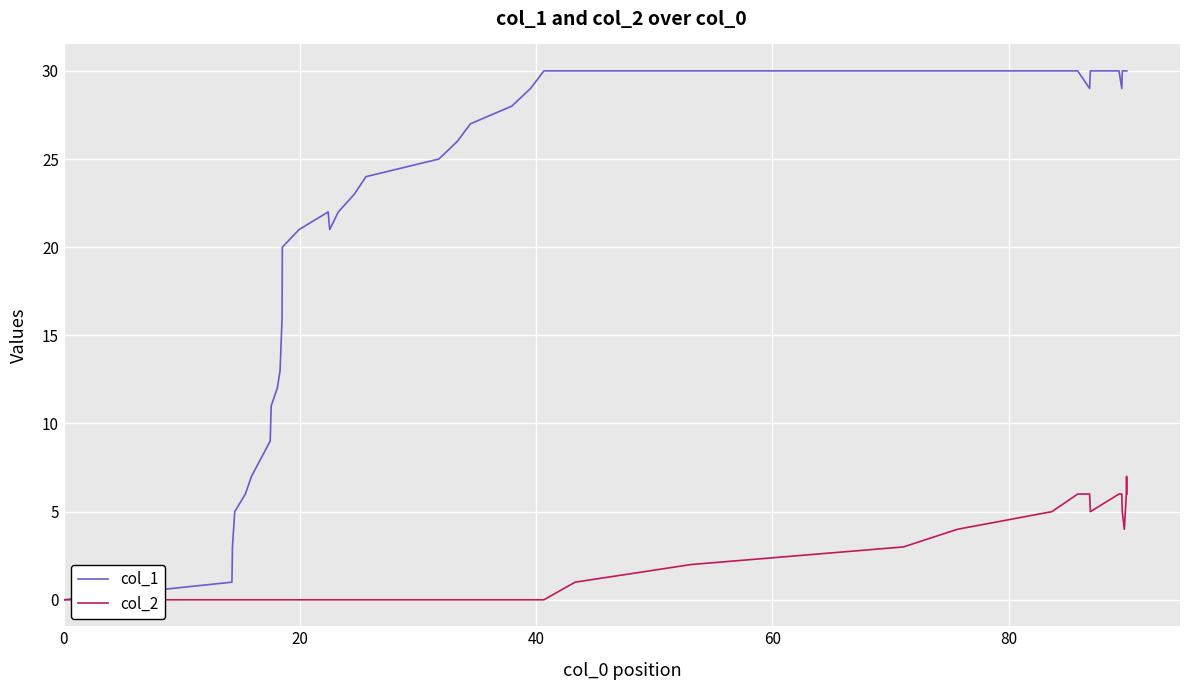

Rank the series by their average value, from highest to lowest.

col_1, col_2